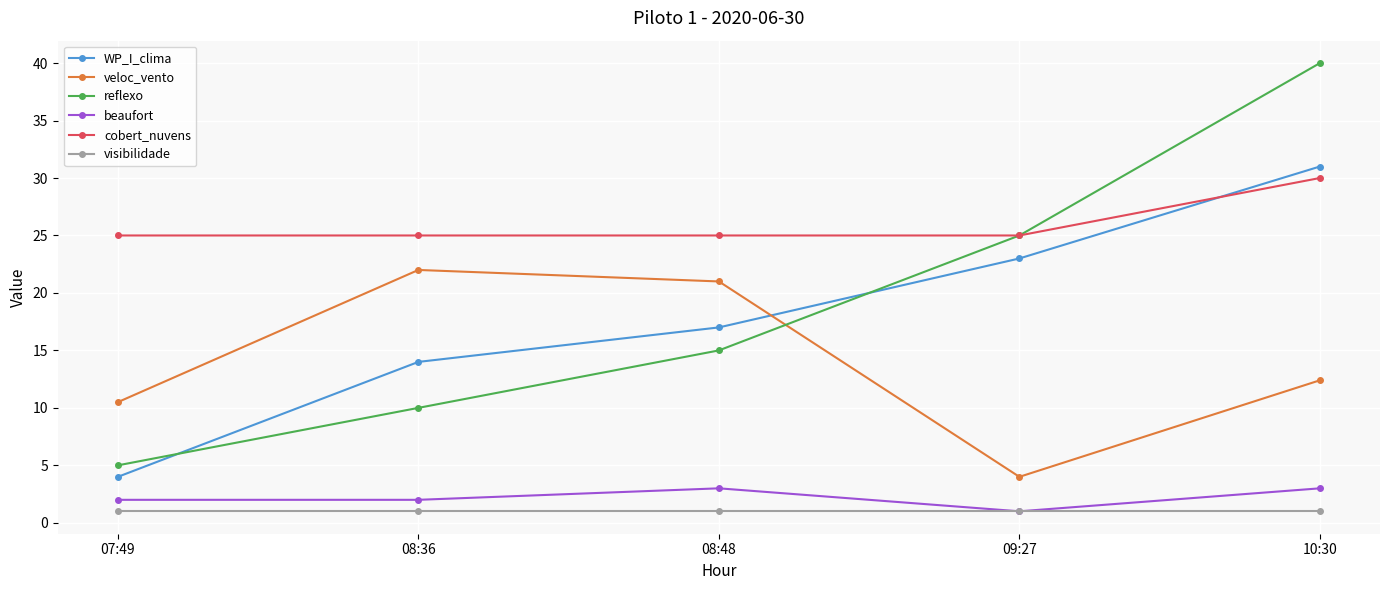

Which series has the largest range (max minus min)?

reflexo